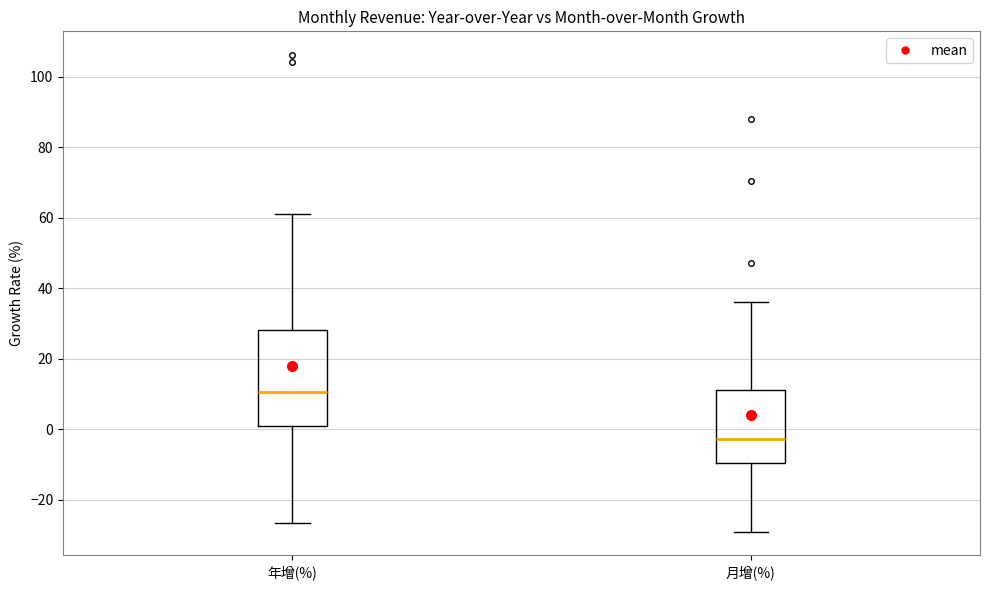

Which box's median line is the highest?

年增(%)